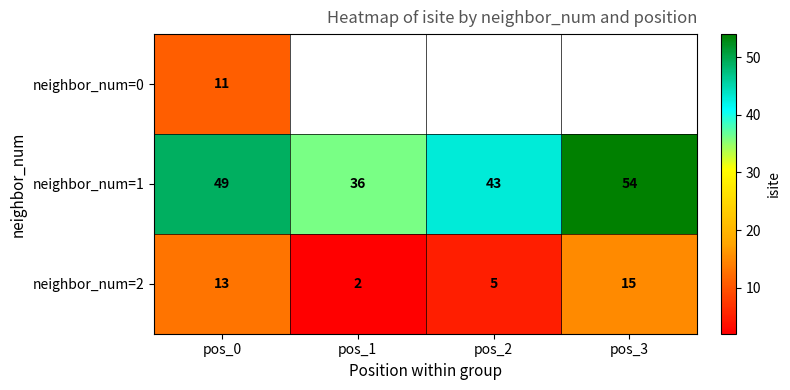

What is the difference between the maximum and minimum values in the neighbor_num=2 series?

13